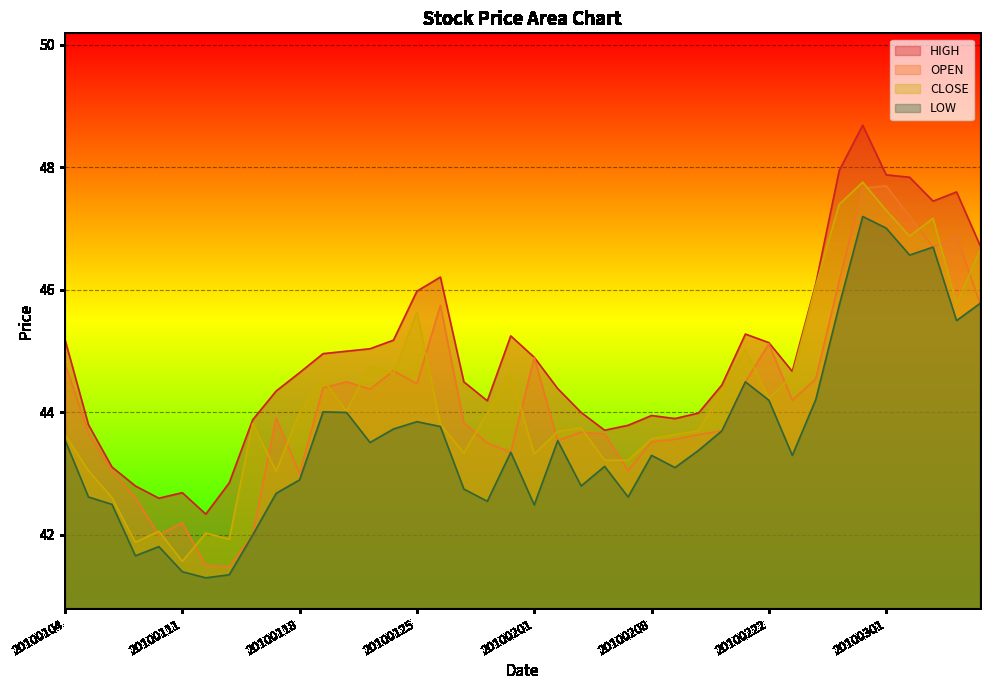

The CLOSE series shows 44.4 at 20100211. True or false?

True